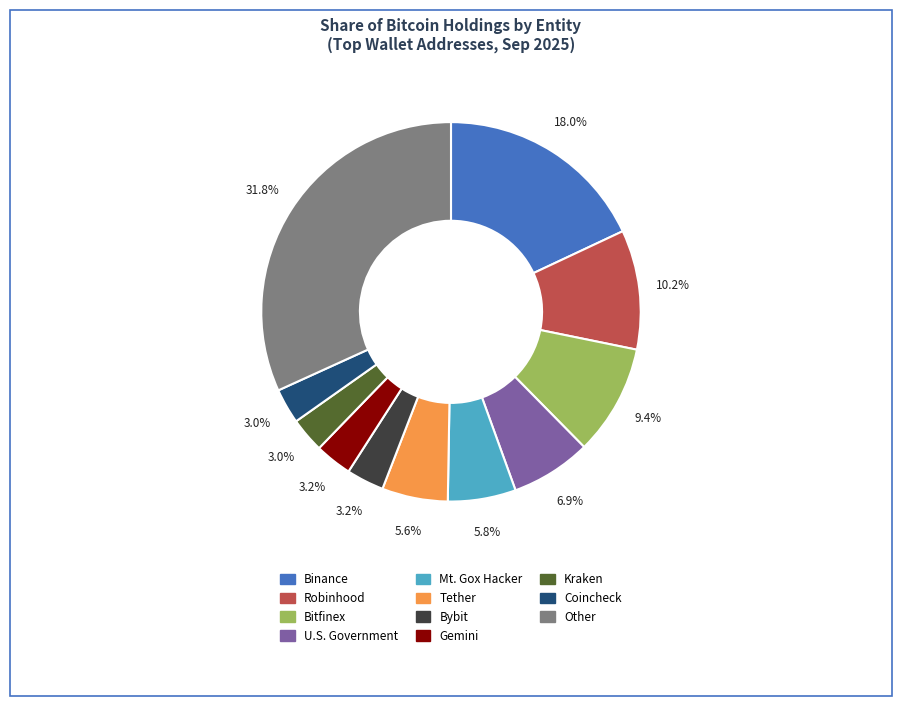

Is U.S. Government the majority of the pie?

No